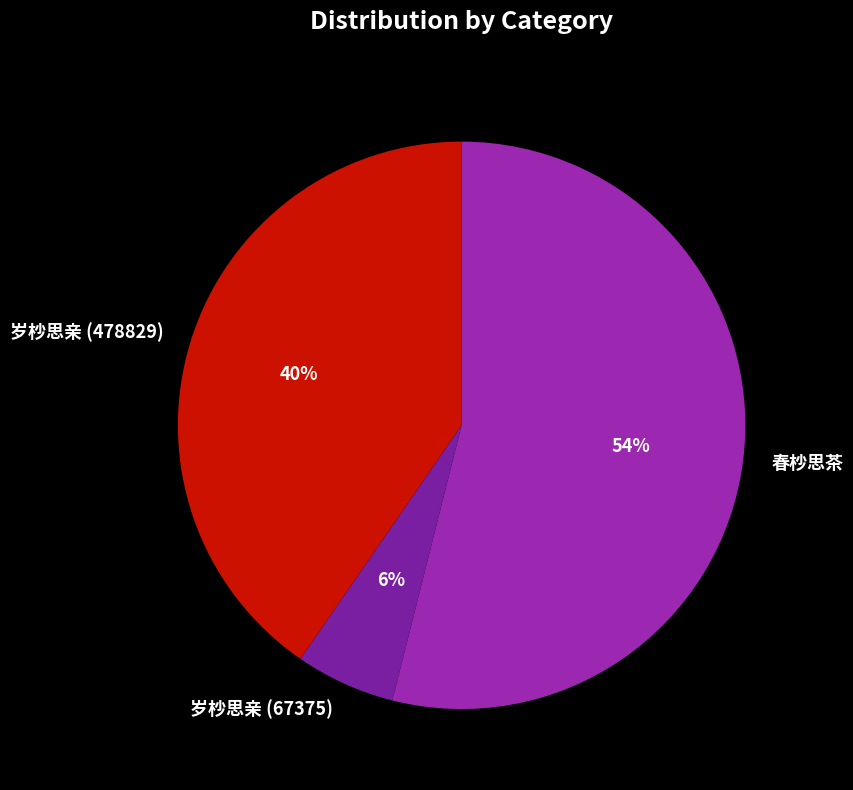

True or false: 岁杪思亲 (67375) accounts for 1% of the total.

False